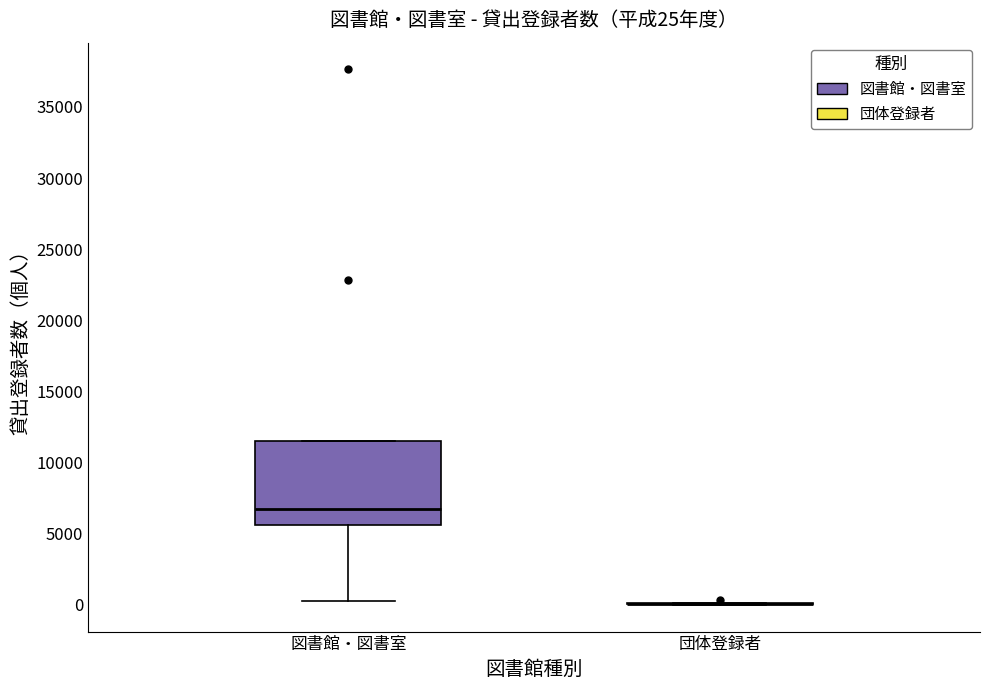

Which box is the tallest, from its lower edge to its upper edge?

図書館・図書室